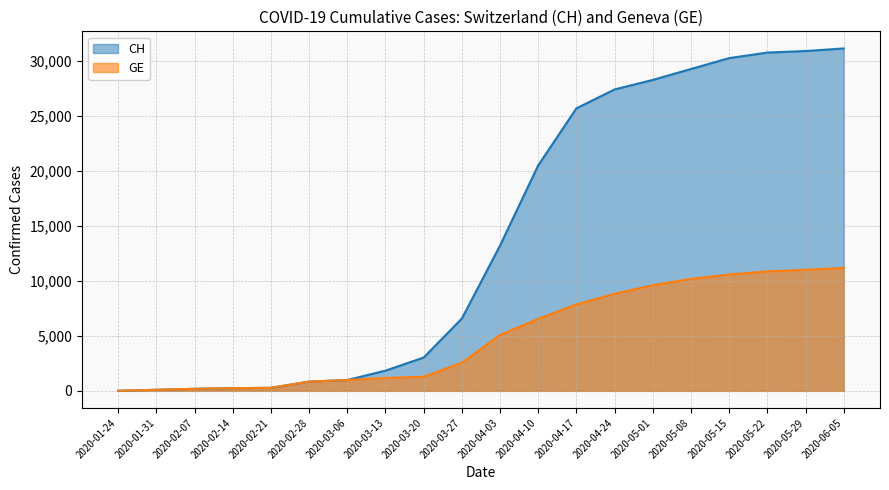

What value does the GE series have at 2020-01-31?

93